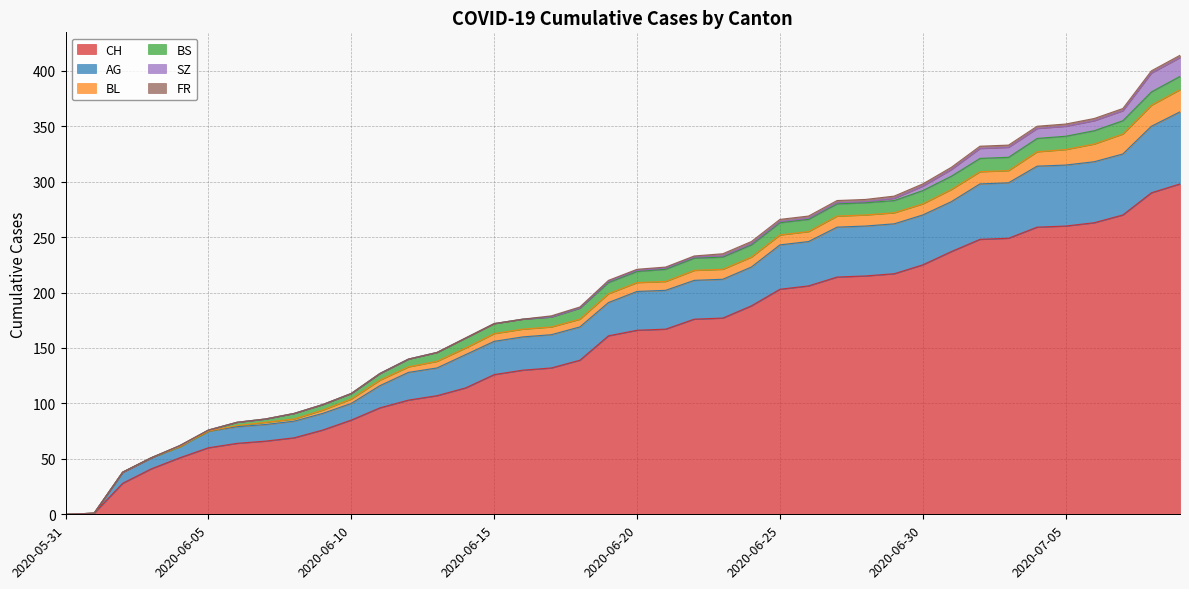

The BL series shows 6 at 2020-06-14. True or false?

True